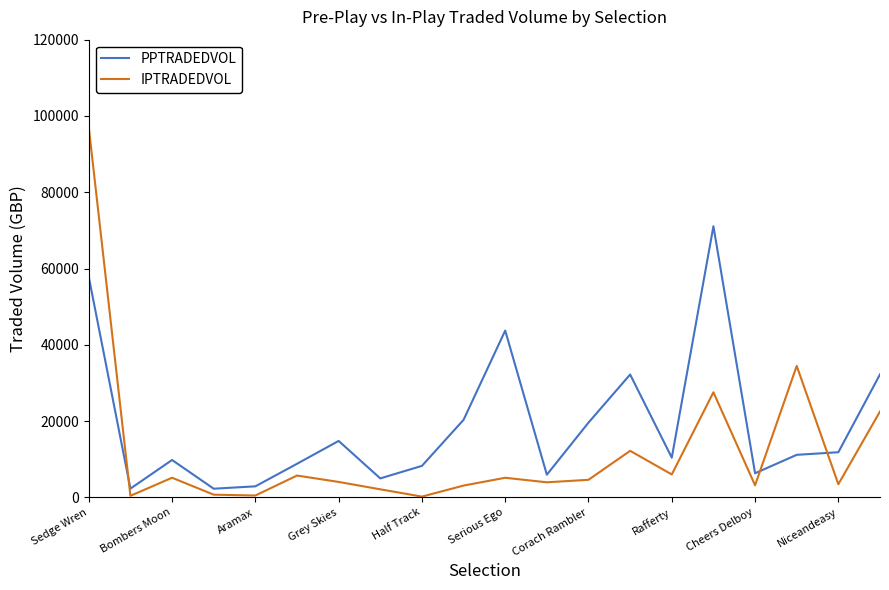

What are all the series names shown in the legend?

PPTRADEDVOL, IPTRADEDVOL